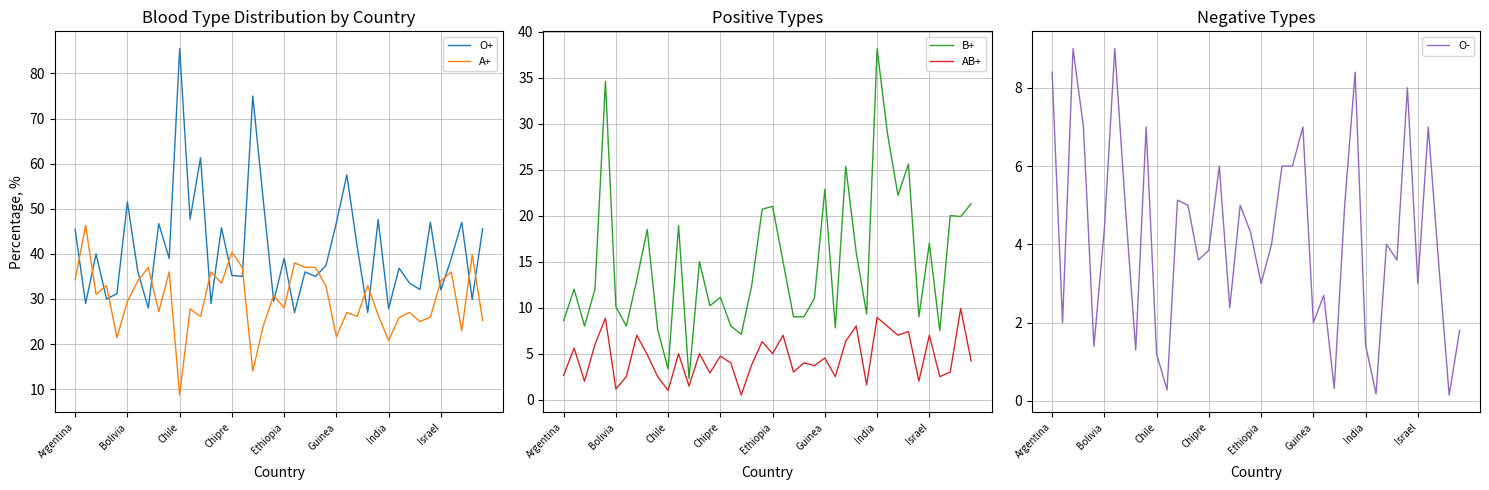

At which label does O+ reach its peak?

Chile